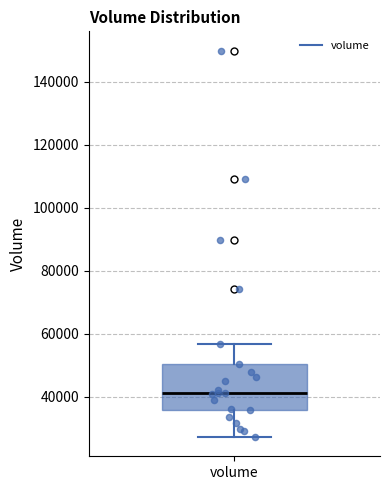

Read this box plot against the y-axis: the position of the median line, the range covered by the box, and the ends of both whiskers. The values are not printed on the chart, so give them approximately, as read against the axis.

median 42000, box 36000 to 50000, whiskers 28000 to 56000